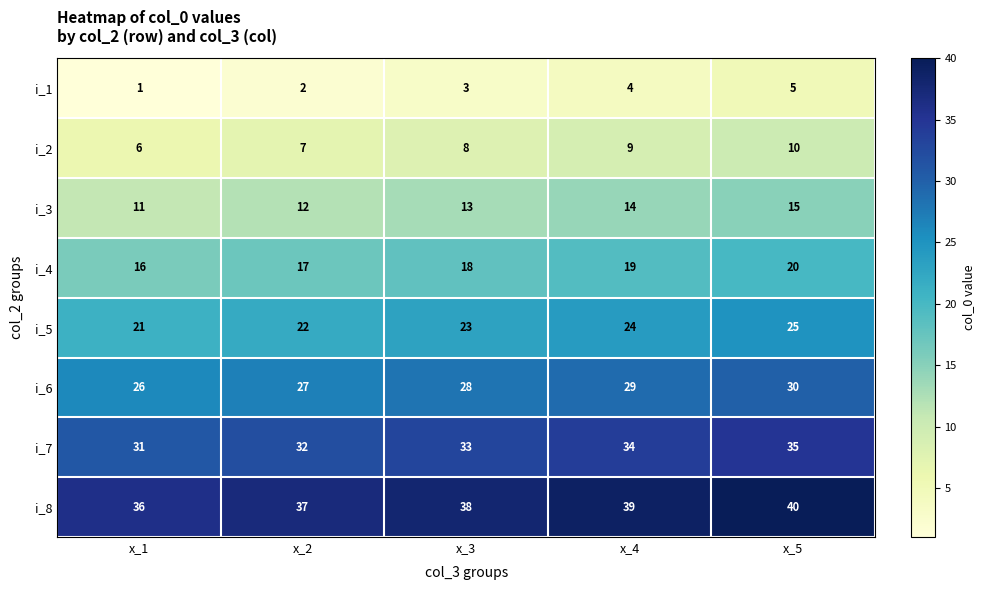

What is the difference between the maximum and minimum values in the i_2 series?

4